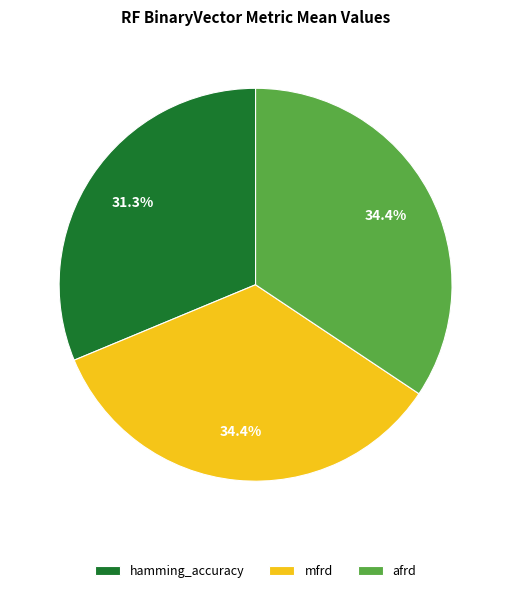

How many segments does this pie chart have?

3